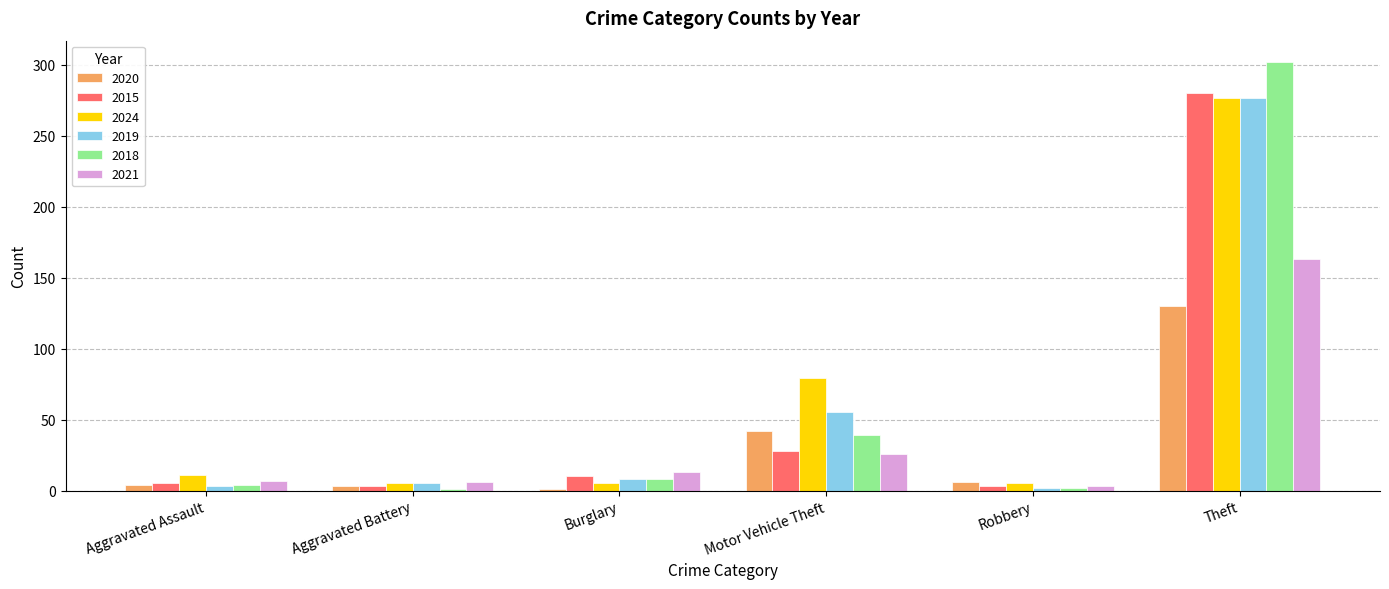

Which series has the largest total across all categories?

2024